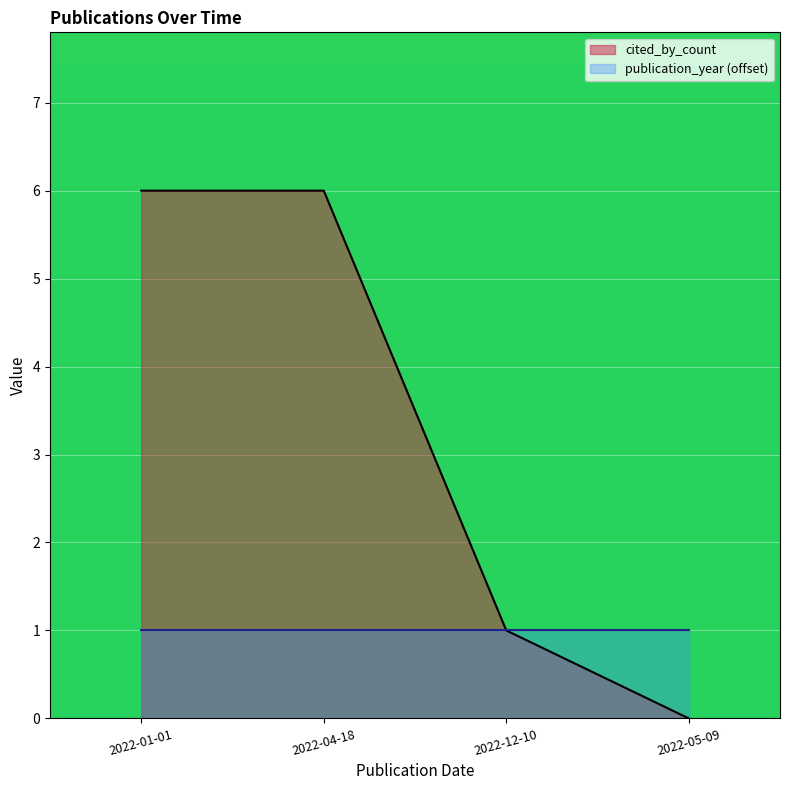

What is the ratio of the value at 2022-04-18 to the value at 2022-12-10?

6.0